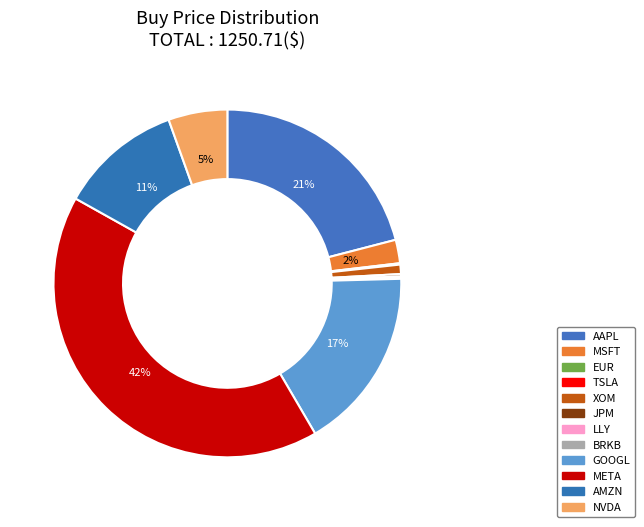

How many segments does this pie chart have?

12